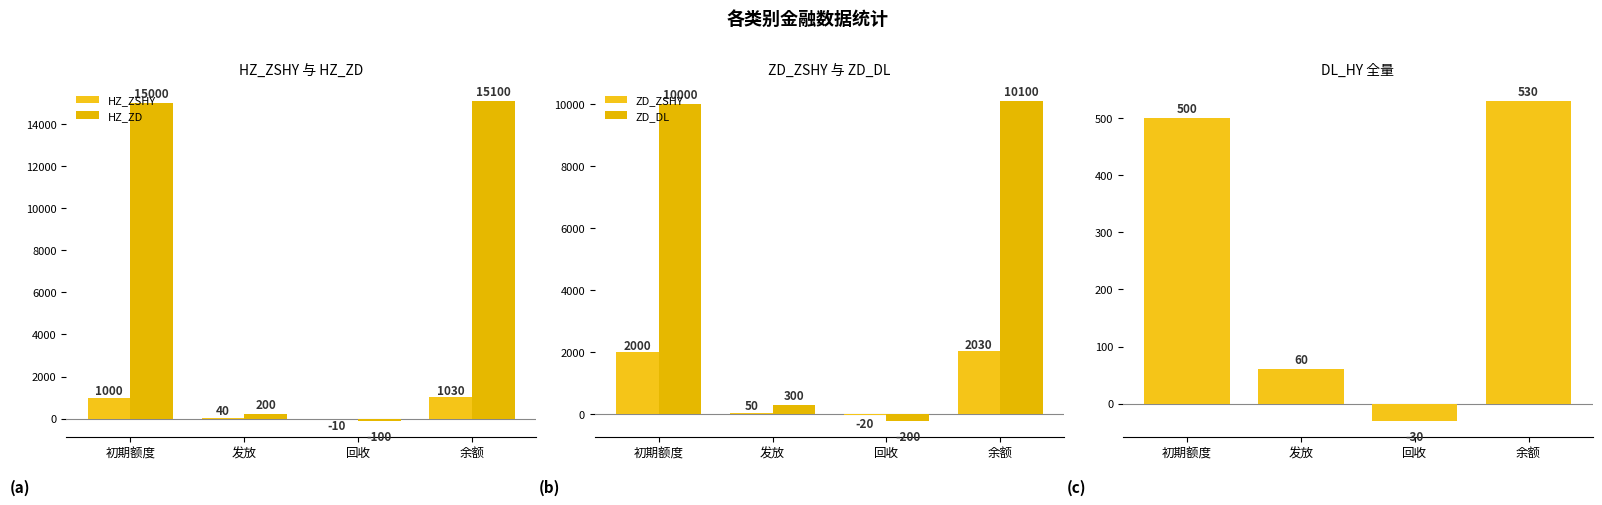

The DL_HY series shows 530 at 余额. True or false?

True